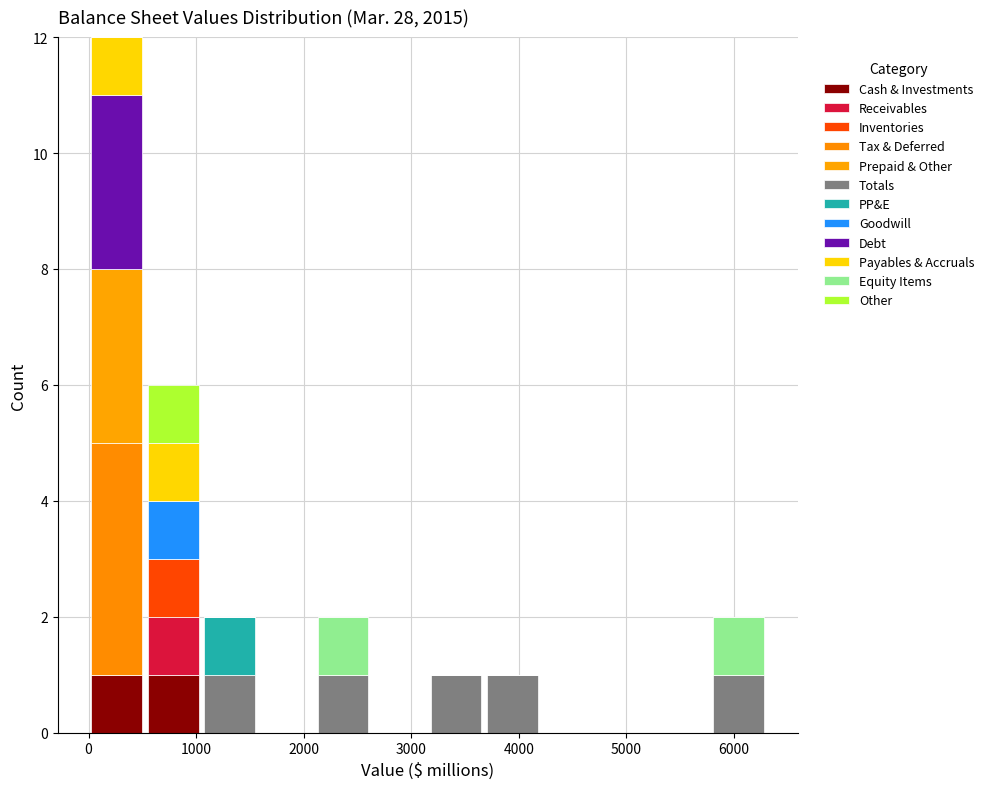

Reading left to right, transcribe this chart: for each stacked bar, give the range it covers on the x-axis and its total height. Neither the bar edges nor the heights are printed on the chart, so give them approximately, as read against the axes.

0 to 500: 12
500 to 1100: 6
1100 to 1600: 2
1600 to 2100: 0
2100 to 2600: 2
2600 to 3200: 0
3200 to 3700: 1
3700 to 4200: 1
4200 to 4700: 0
4700 to 5300: 0
5300 to 5800: 0
5800 to 6300: 2